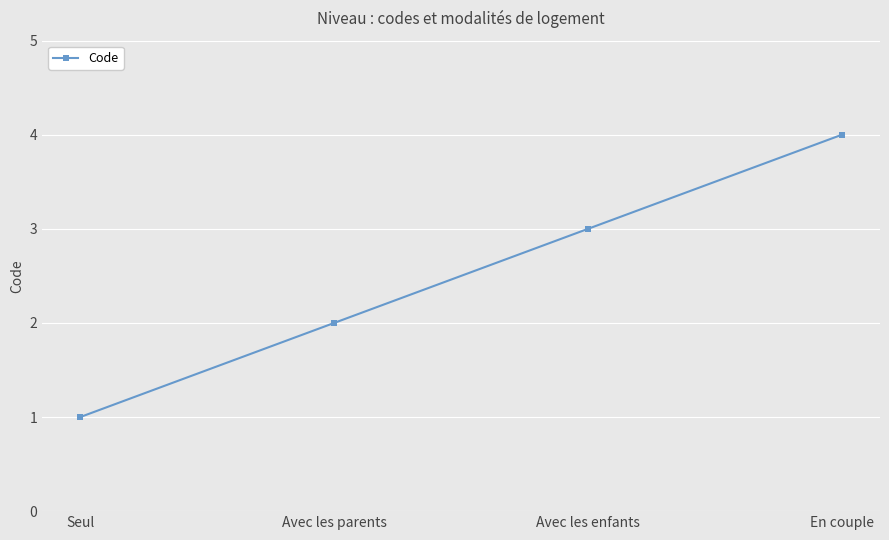

Rank the categories by value from lowest to highest.

Seul, Avec les parents, Avec les enfants, En couple